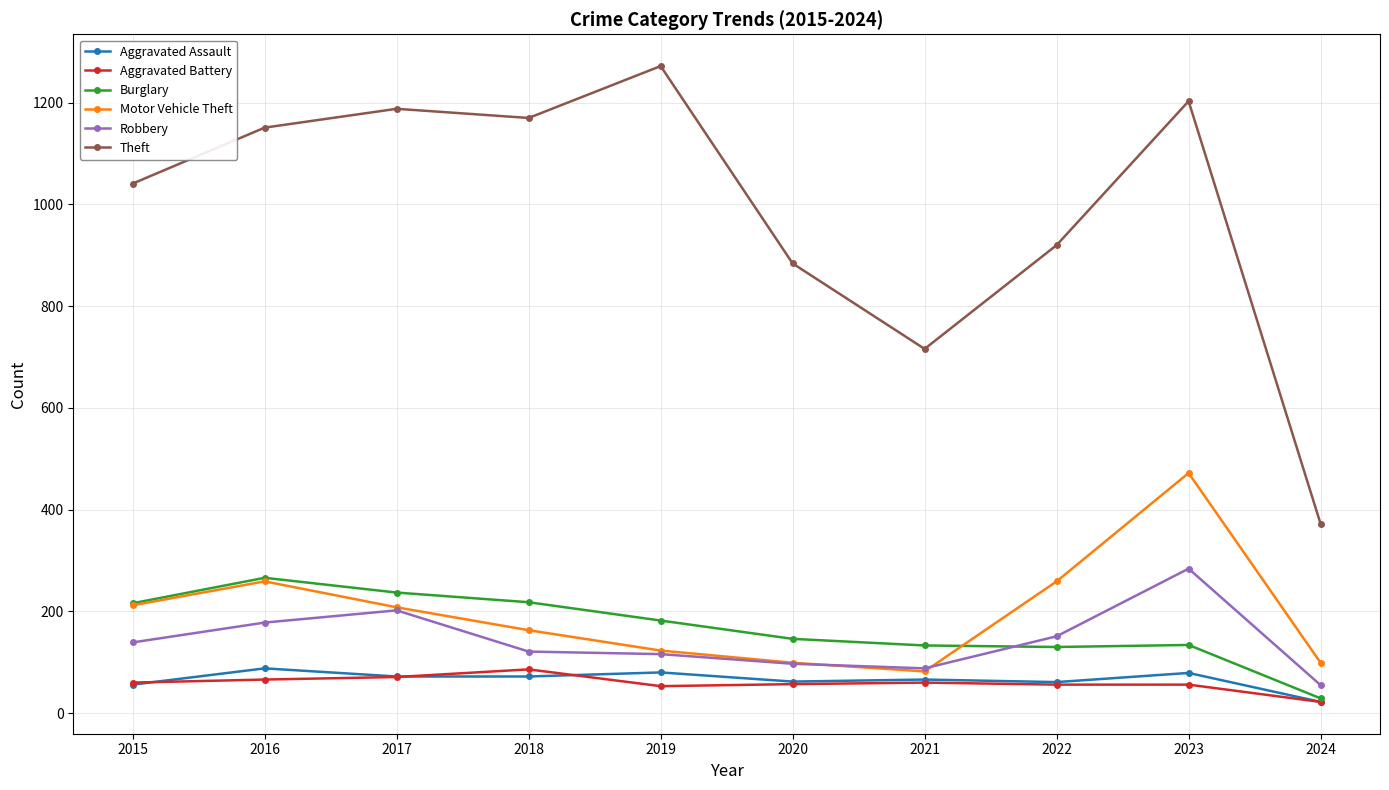

Is it true that Theft equals 510 at 2017?

False